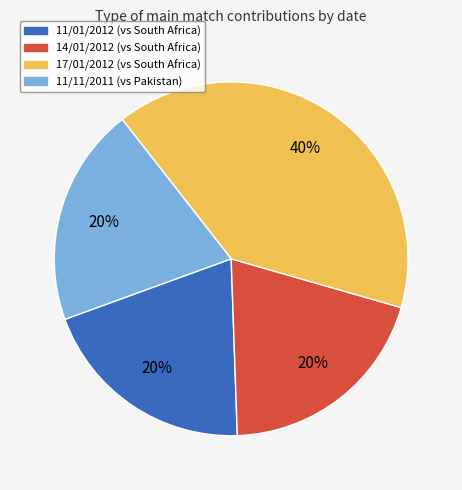

Does 11/11/2011 (vs Pakistan) represent more than half of the total?

No